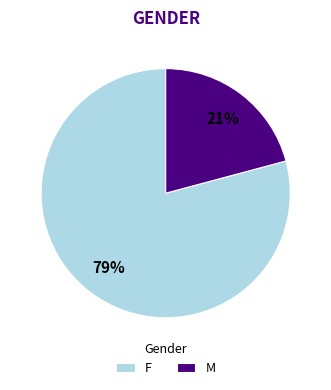

What is the smallest slice in the pie chart?

M